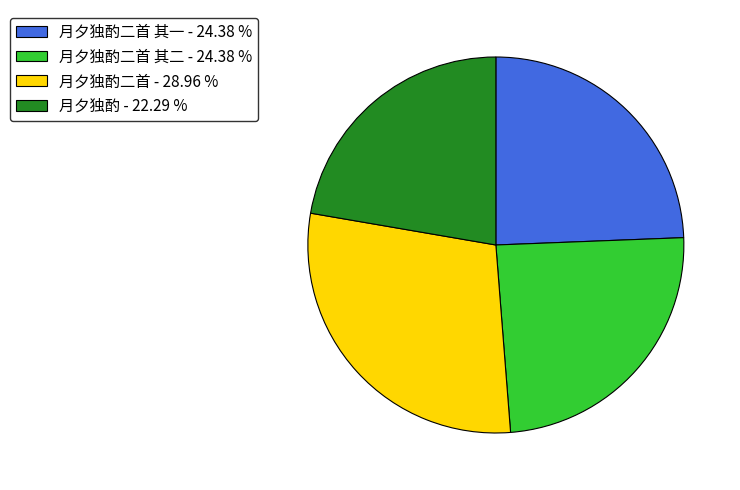

Is there any slice that represents more than half of the pie?

No